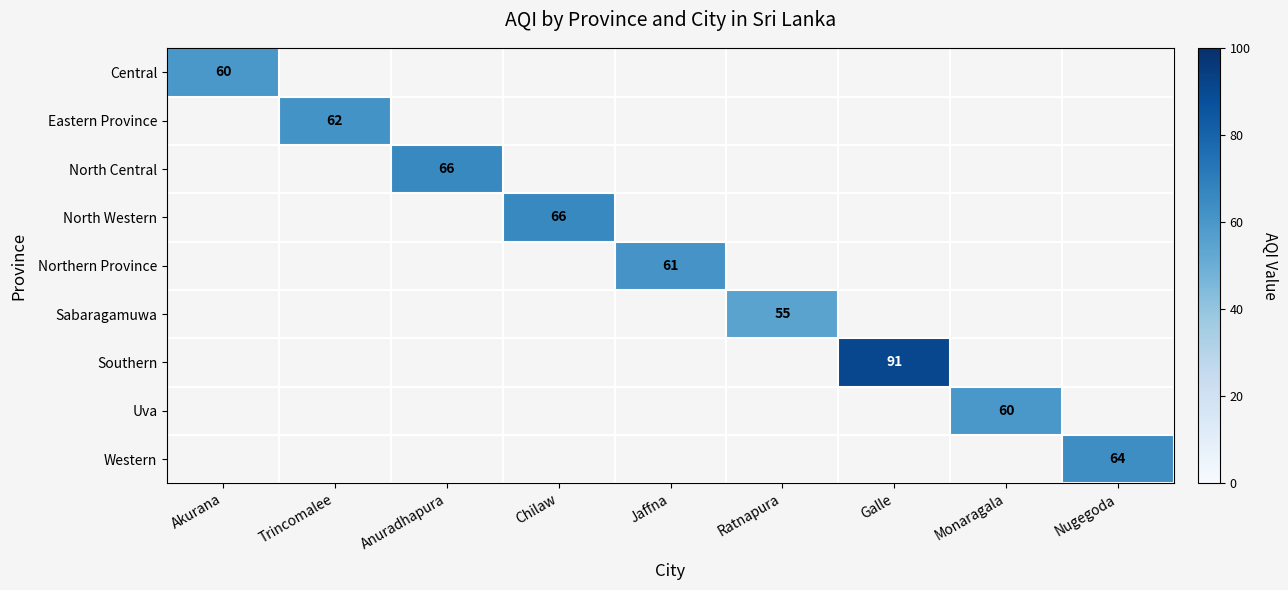

True or false: North Western has a value of 66 at Chilaw.

True